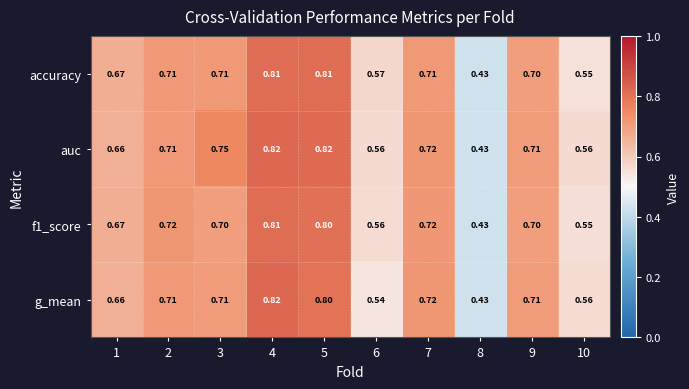

Which series changed the most between 4 and 6?

g_mean